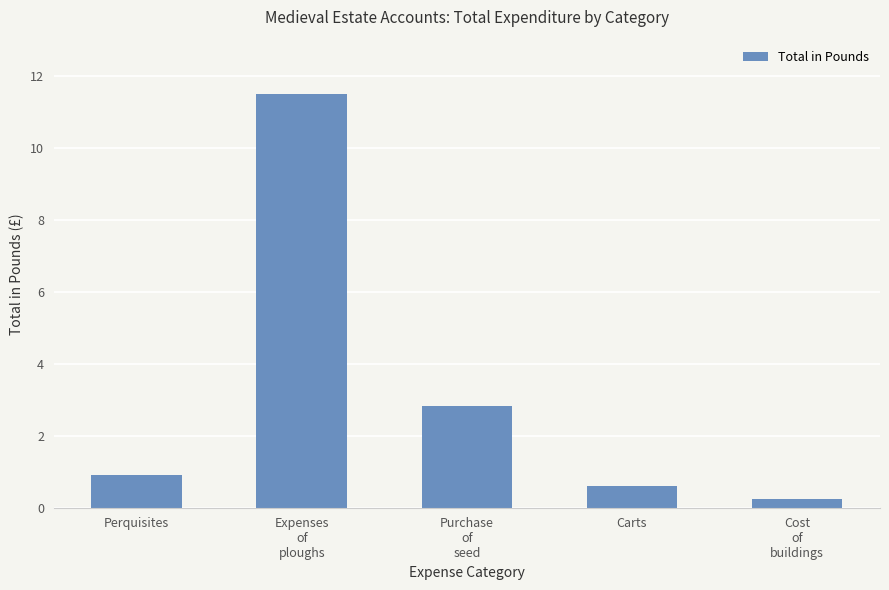

What position from the right is Carts?

2